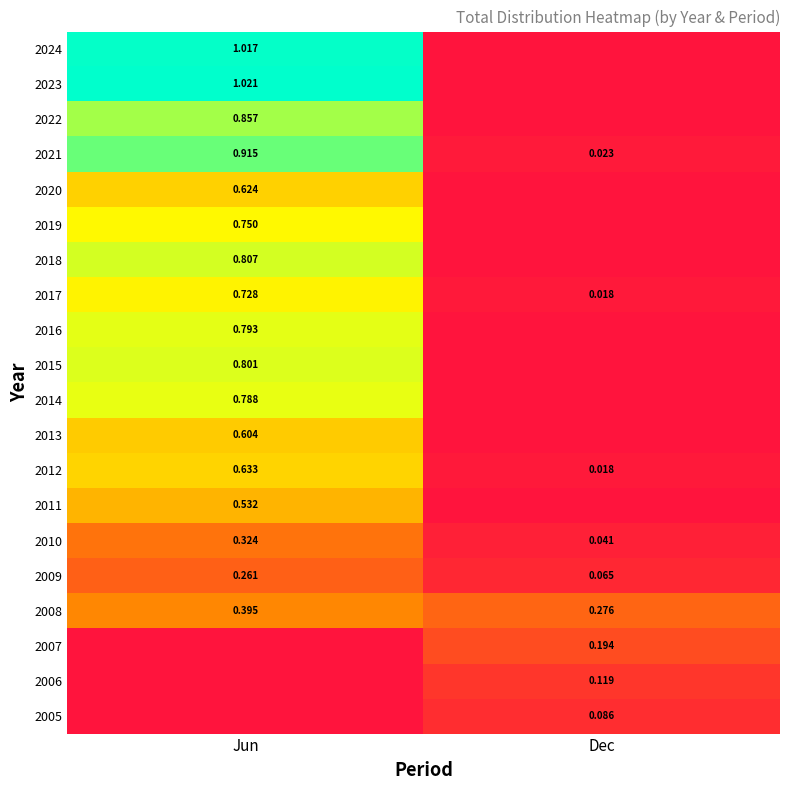

Is the value of 2022 at Jun greater than the value of 2008 at Dec?

Yes